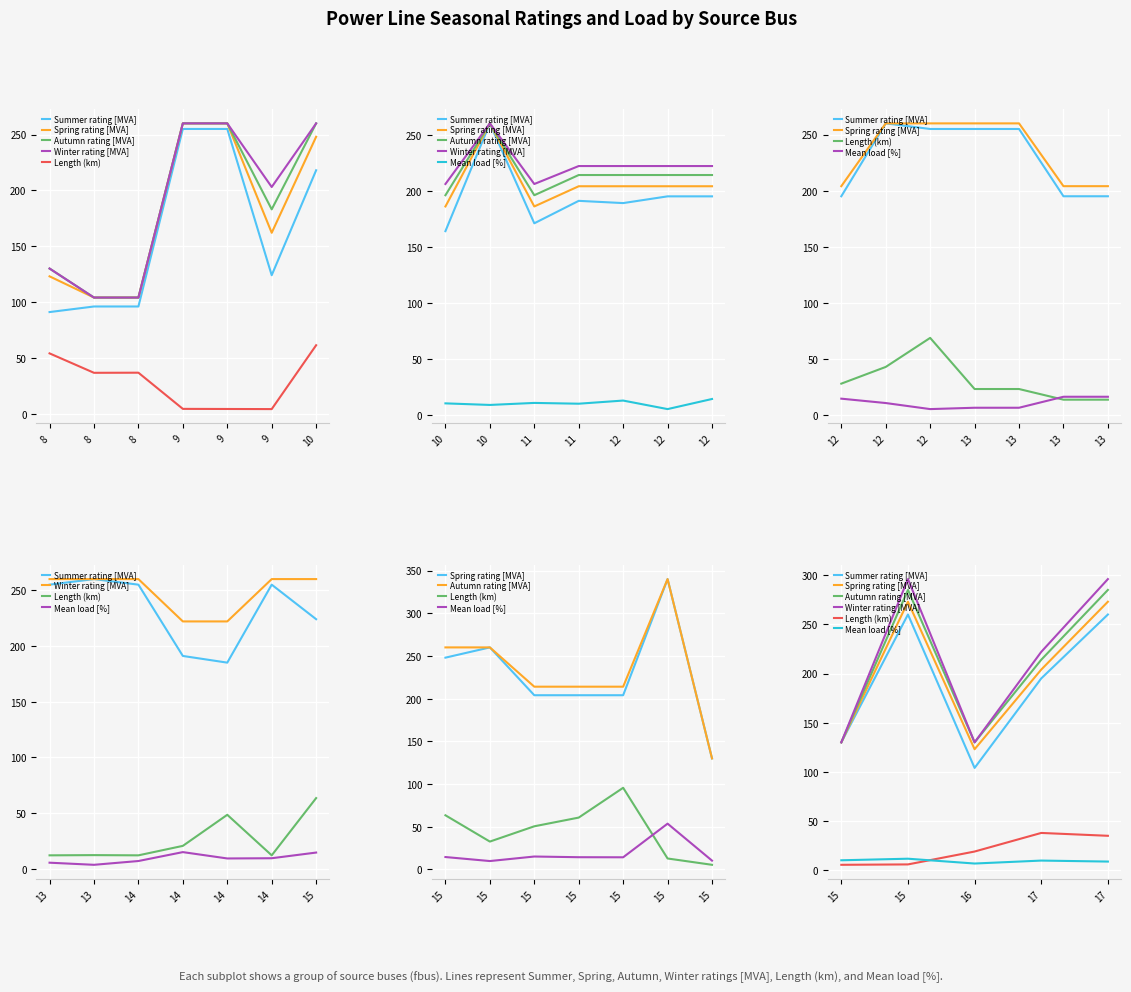

List the series in order of their peak value, highest first.

Winter rating [MVA], Autumn rating [MVA], Spring rating [MVA], Summer rating [MVA], Length (km), Mean load [%]